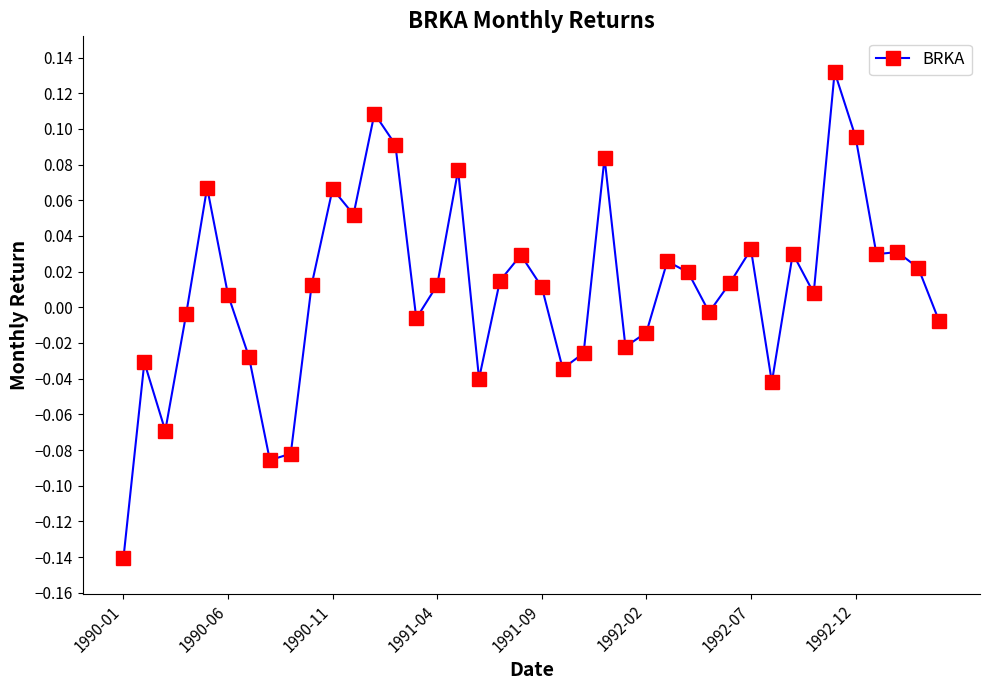

True or false: the data has more than 0 interior local peaks.

True